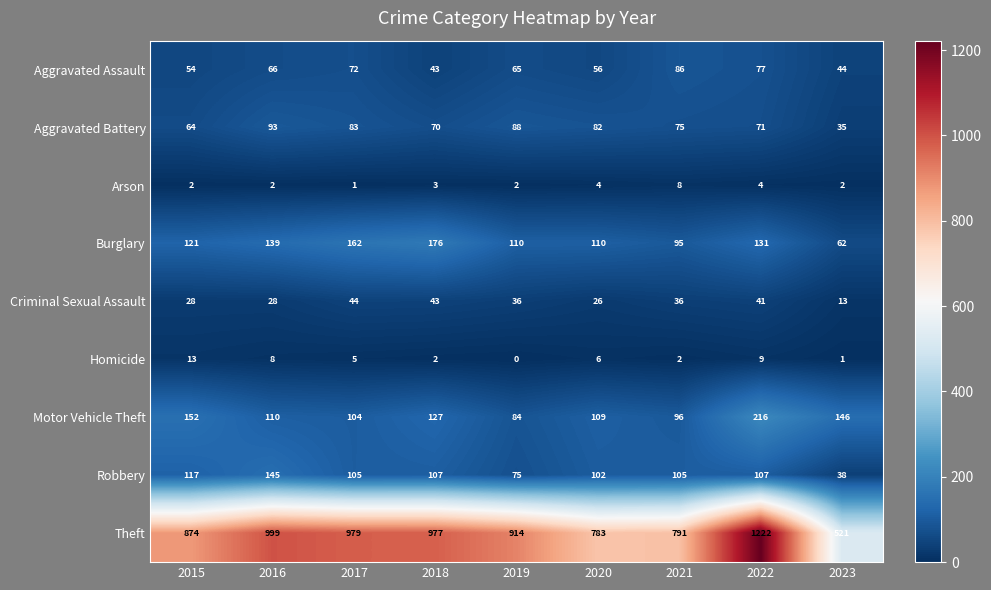

Is it true that Robbery equals 107 at 2022?

True